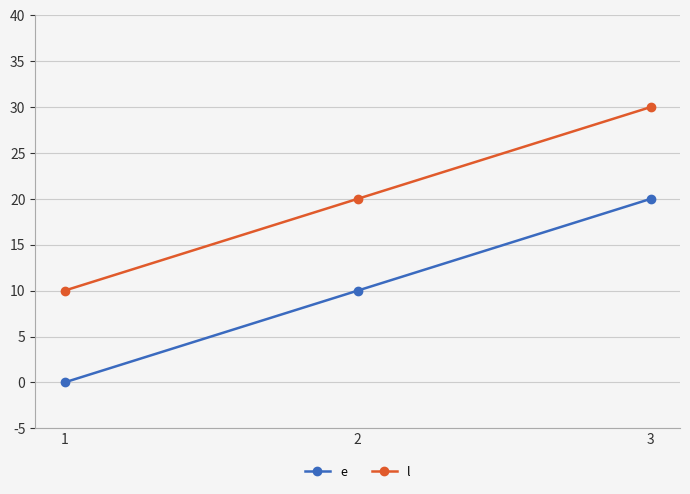

What is the difference between the e values at 2 and 3?

10